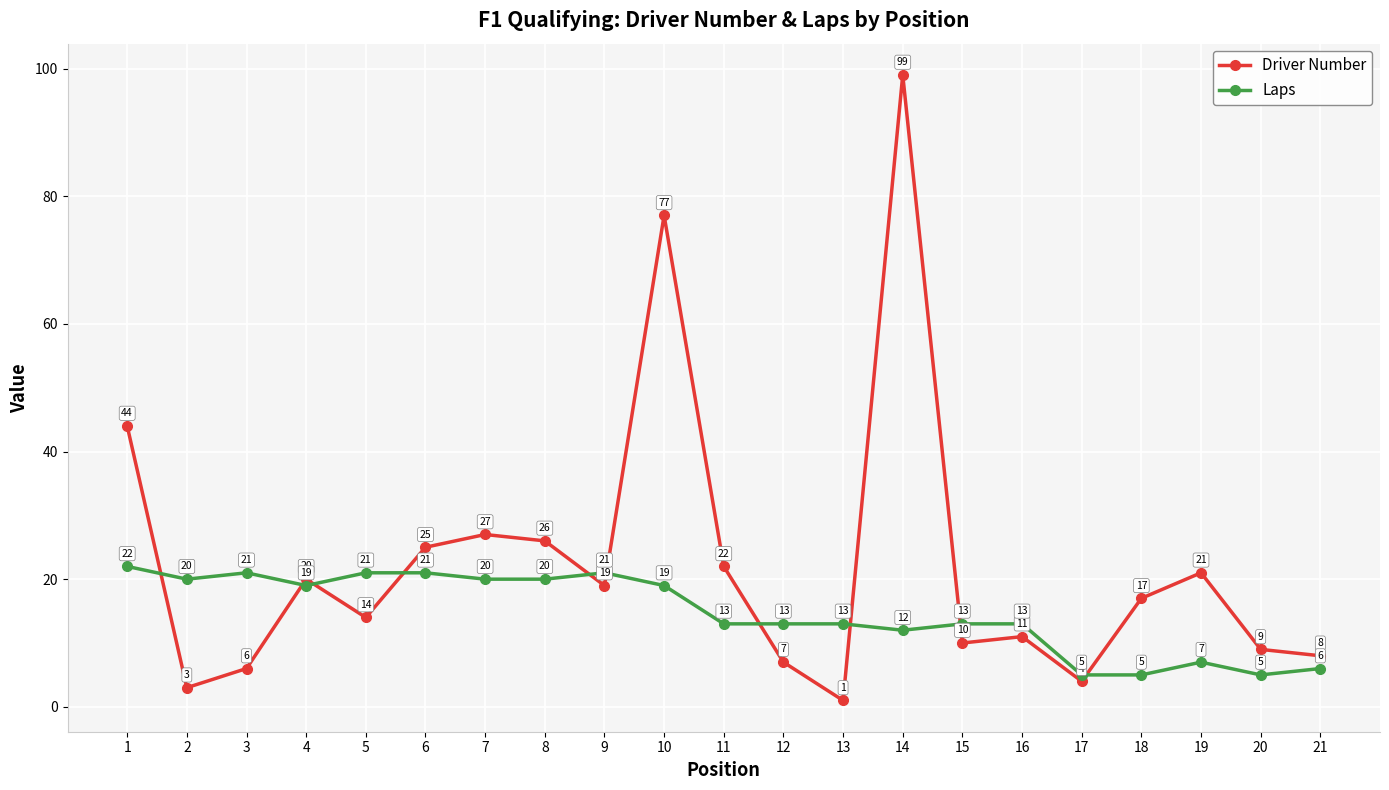

How many interior local peaks does the Driver Number series have?

6